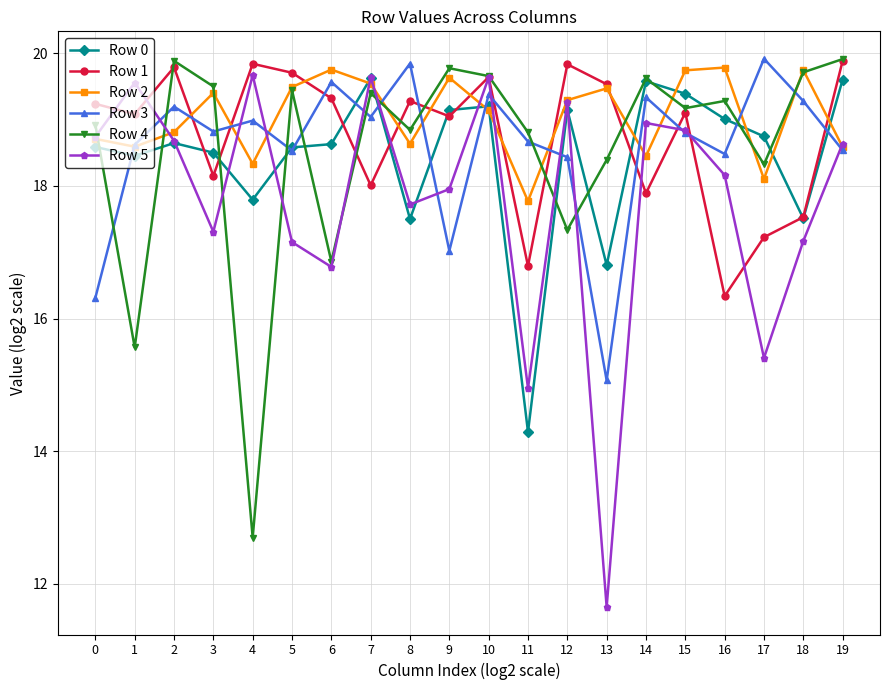

What is the difference between the Row 2 values at 7 and 18?

0.2